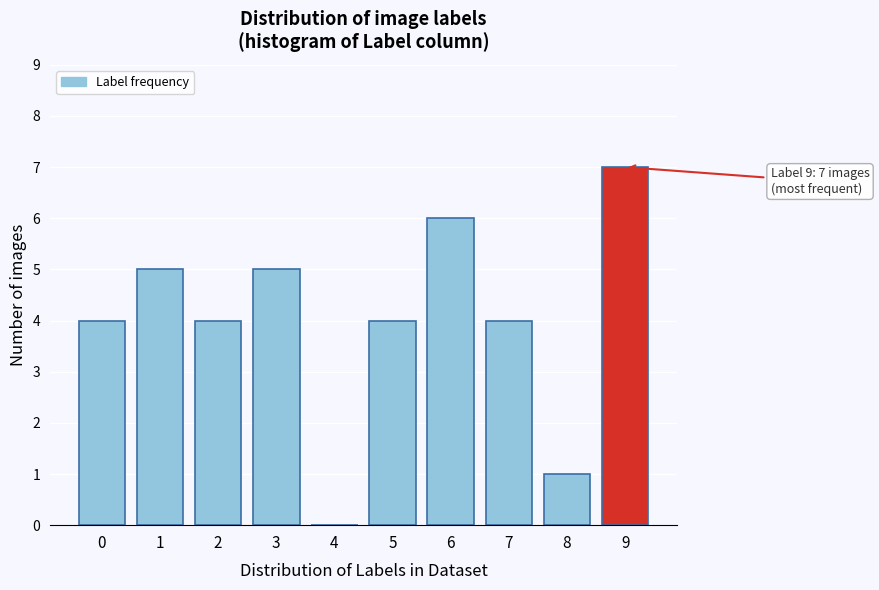

Reading left to right, extract all data points from this chart.

0=4	1=5	2=4	3=5	4=0	5=4	6=6	7=4	8=1	9=7